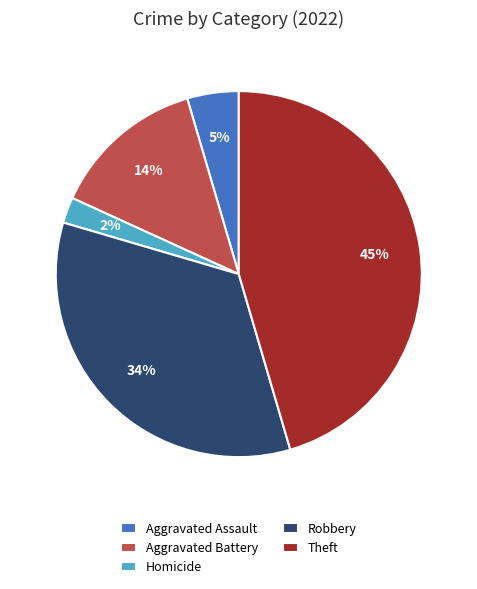

Which category has the smallest portion of the pie?

Homicide